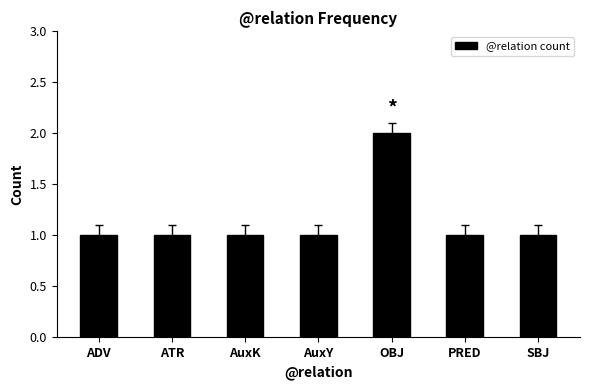

How many values are between 1 and 2?

7